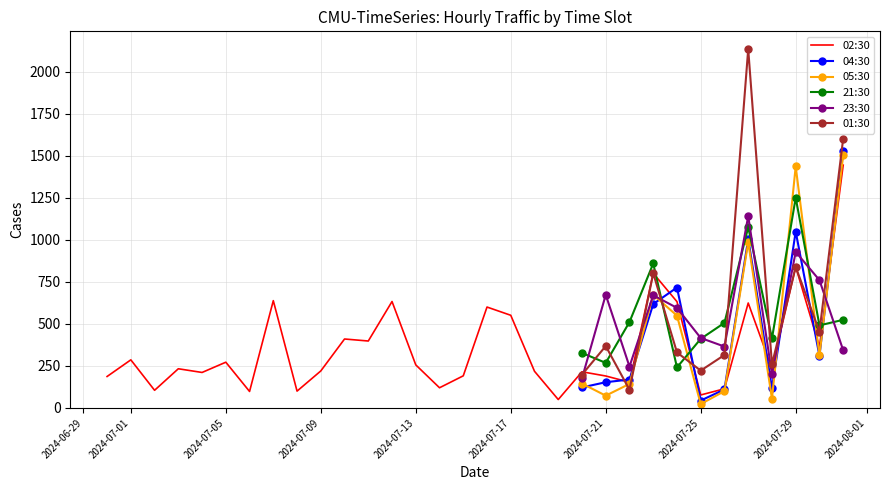

True or false: 23:30 has more than 0 interior local peaks.

True